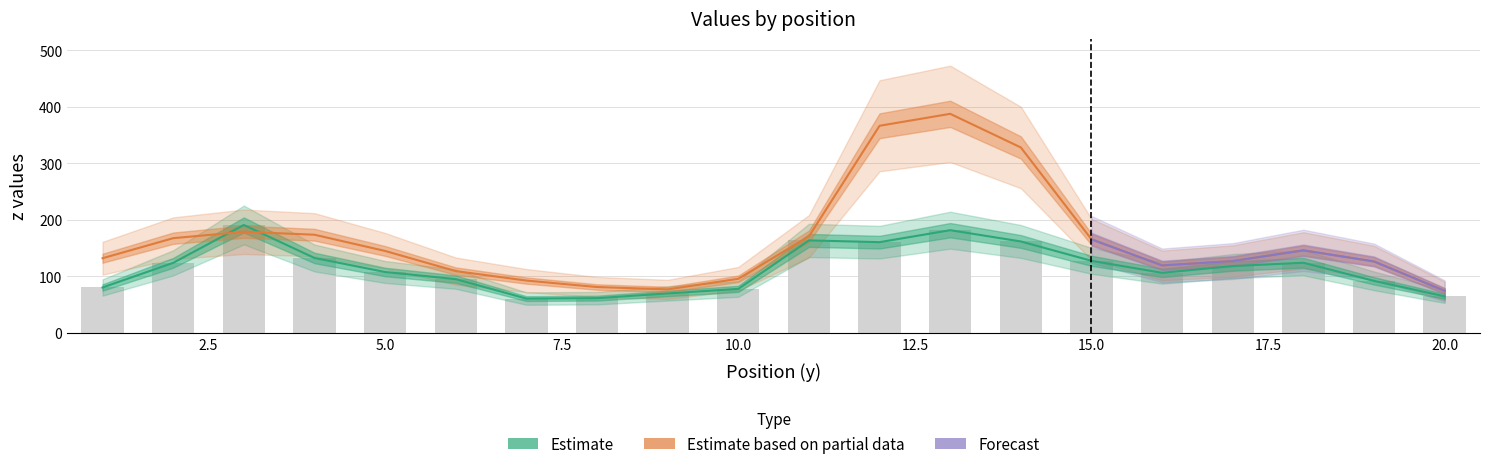

How many categories are shown in the chart?

20